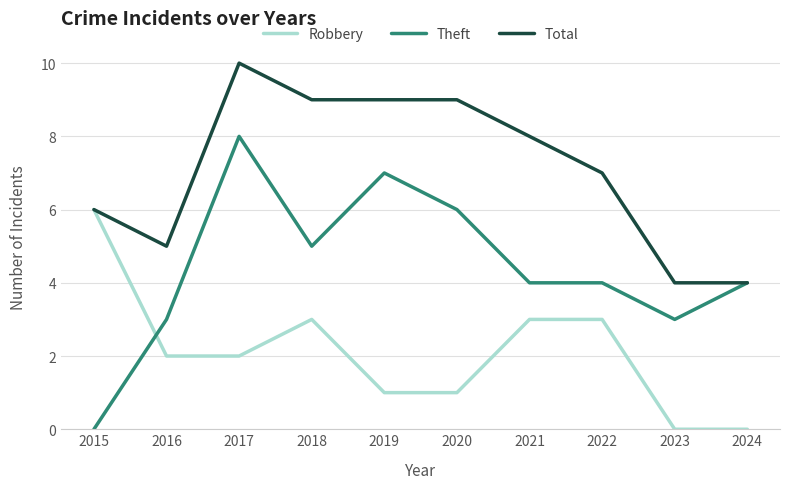

True or false: Theft has a value of 7 at 2024.

False